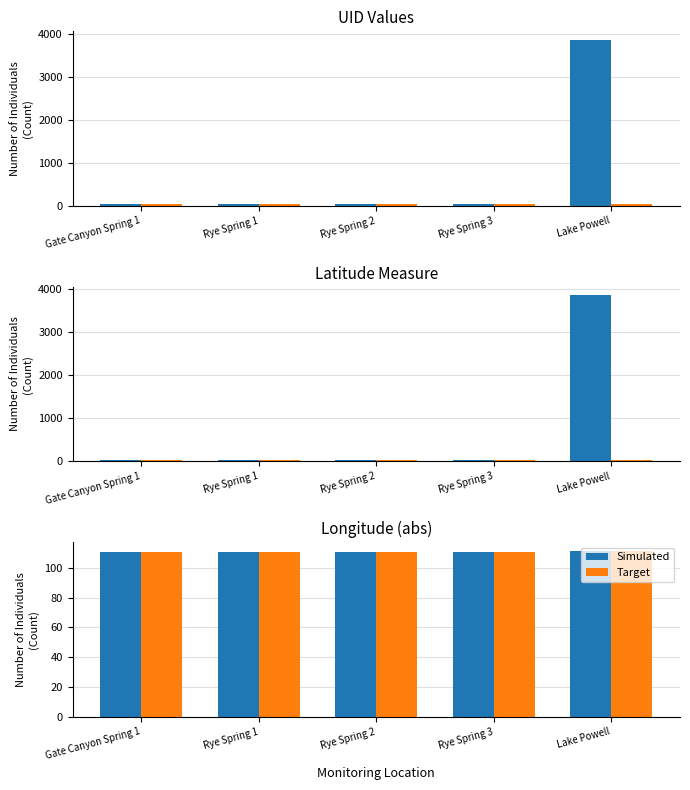

Are the bars horizontal?

No